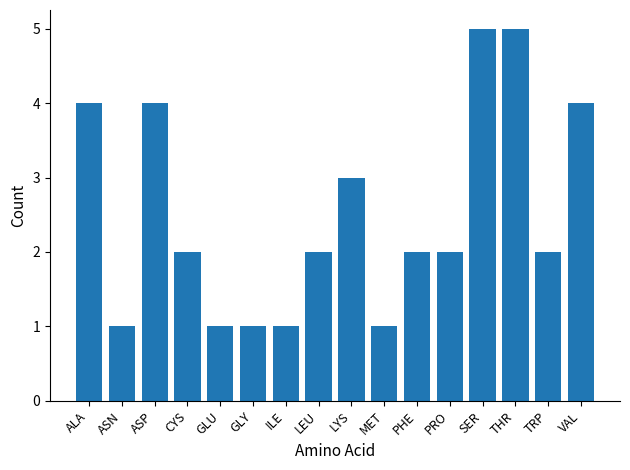

What is the maximum value shown in the chart?

5